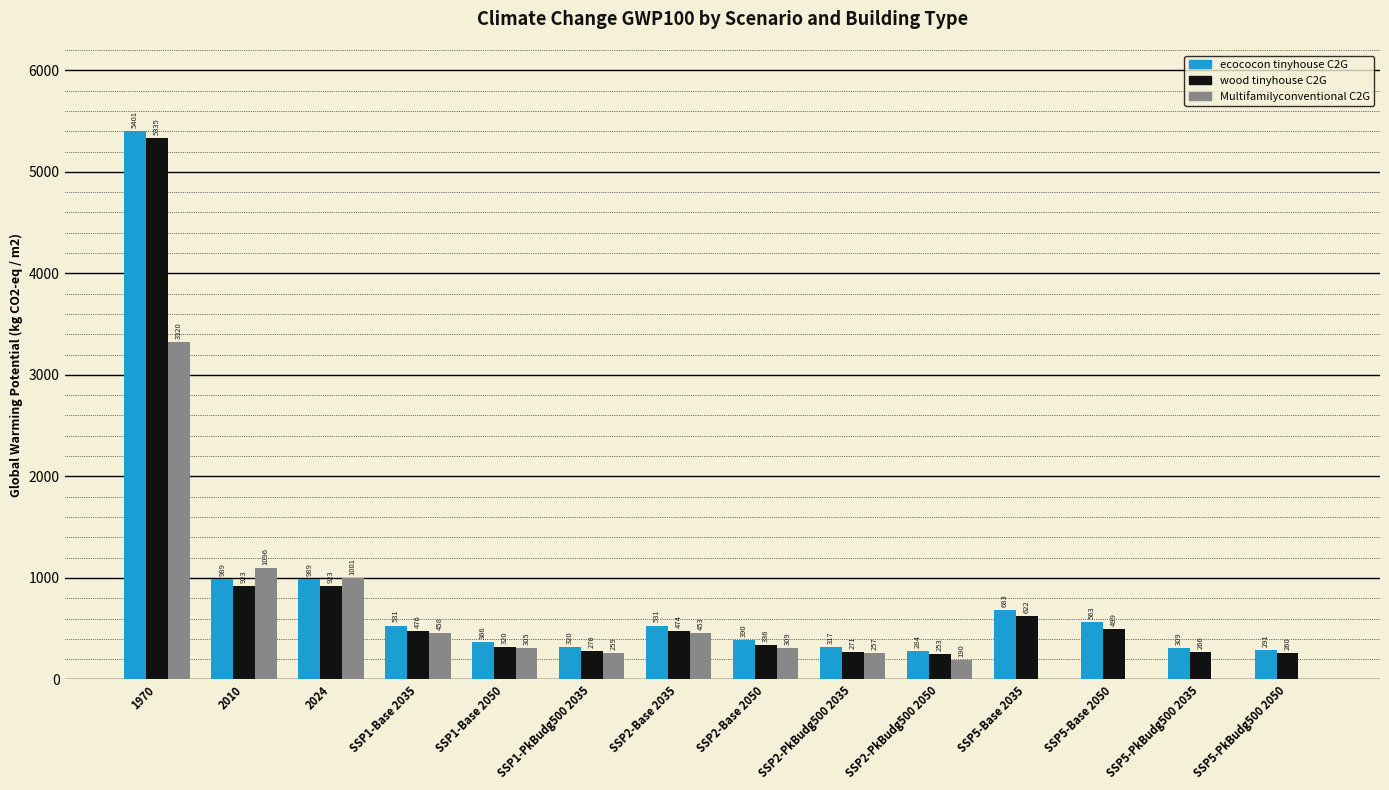

The wood tinyhouse C2G series shows 276.1 at SSP1-PkBudg500 2035. True or false?

True